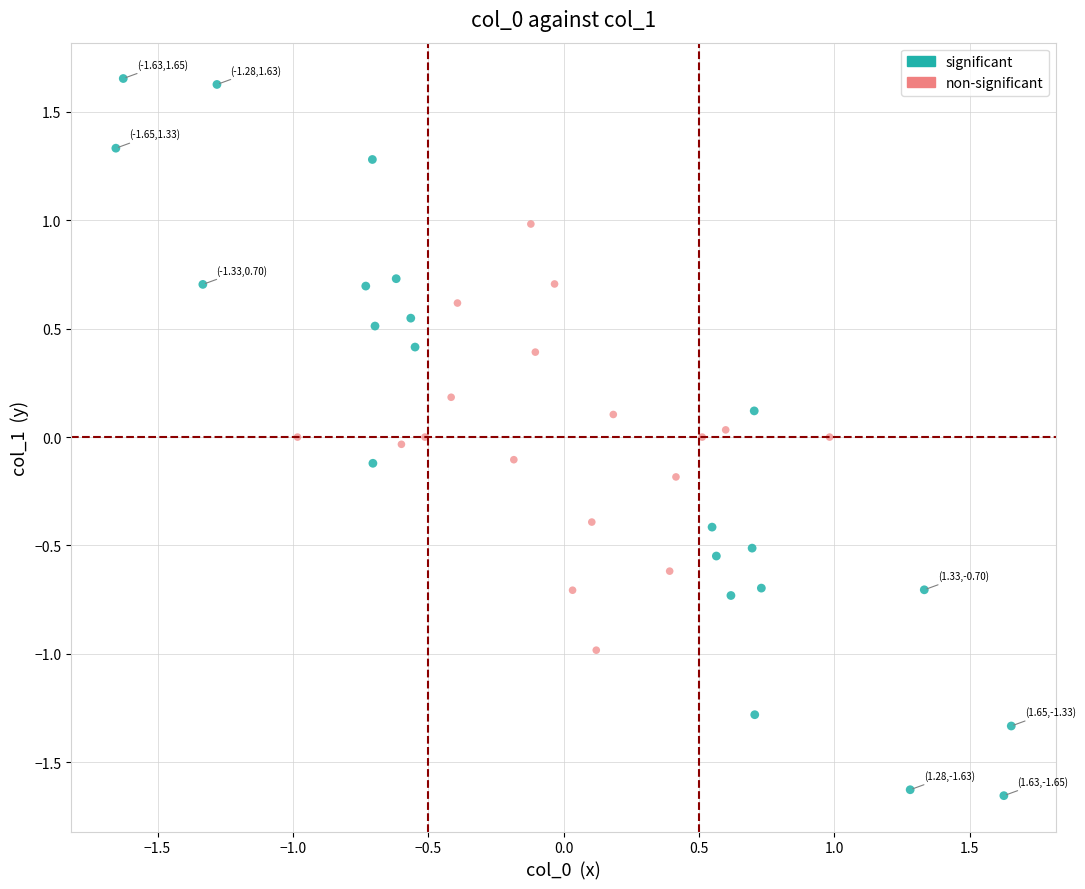

Which series contains the lowest Y value?

significant